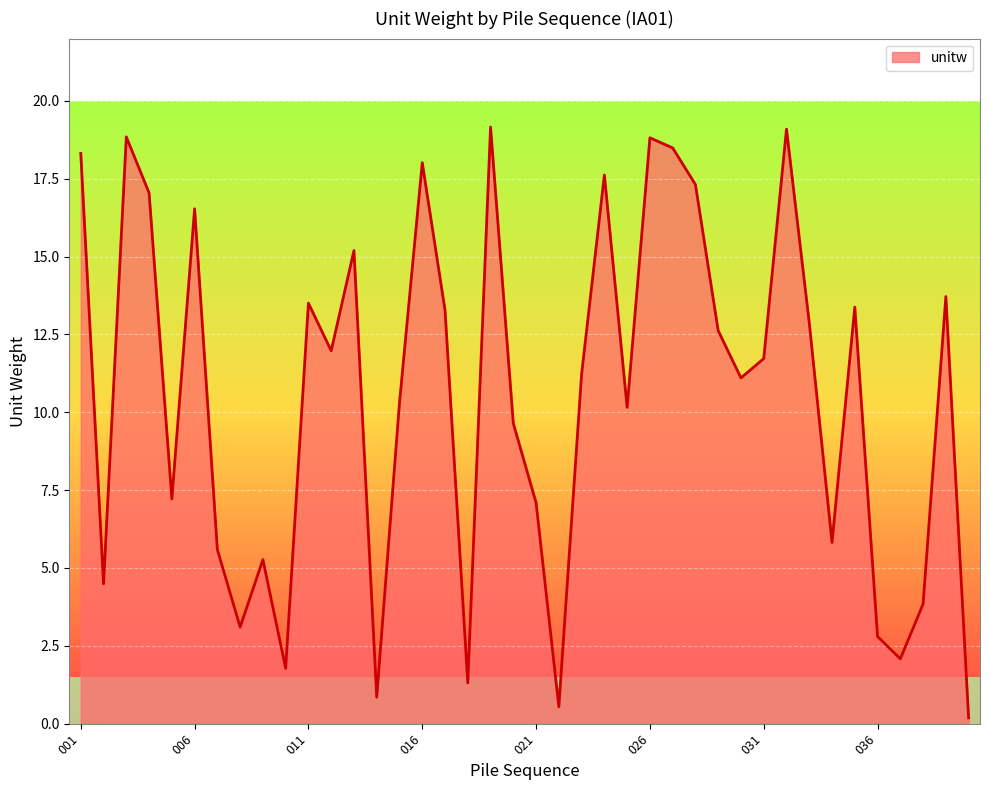

How many series are shown in this chart?

1